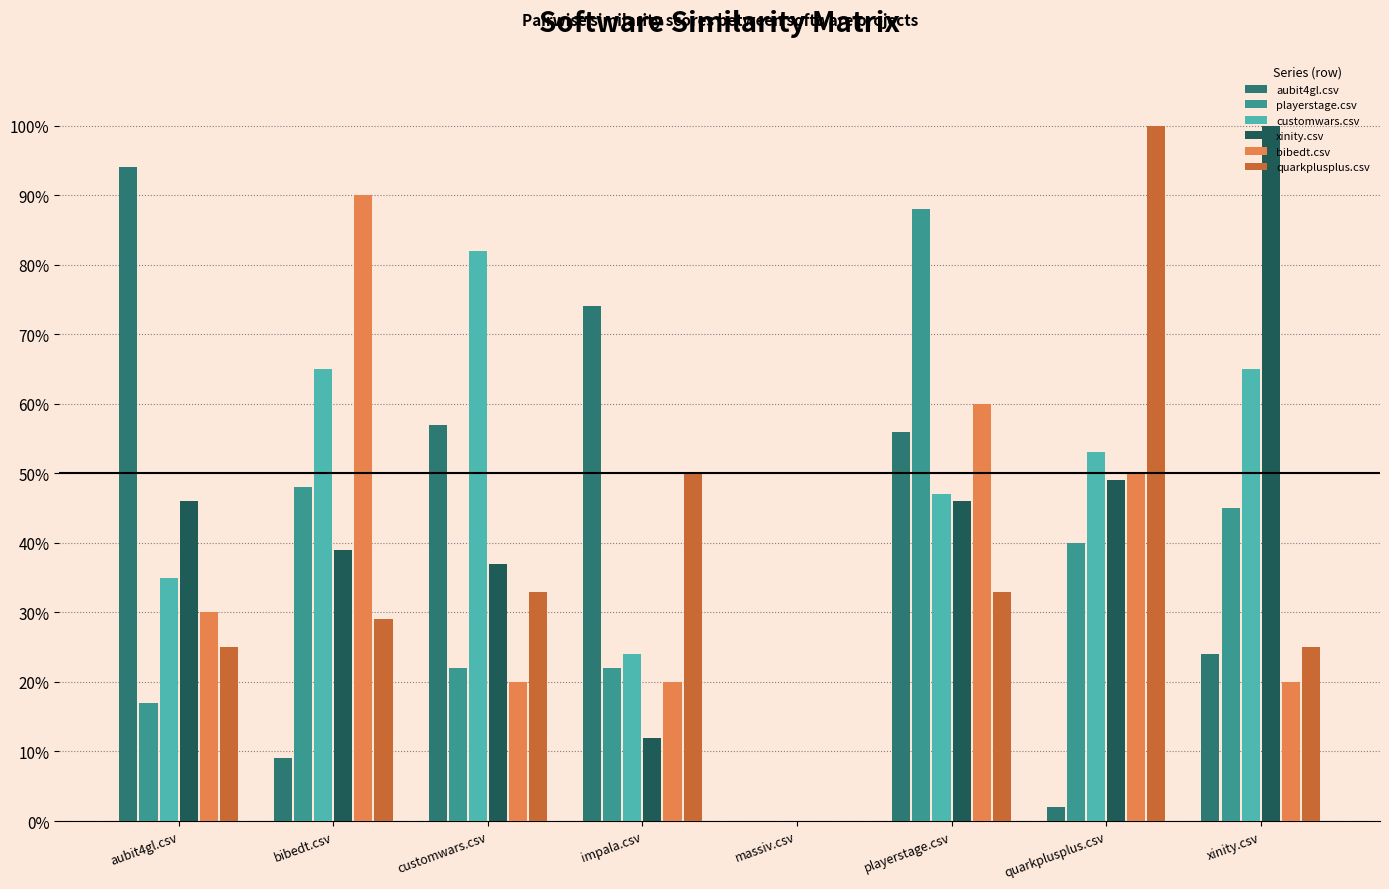

Are the bars horizontal?

No